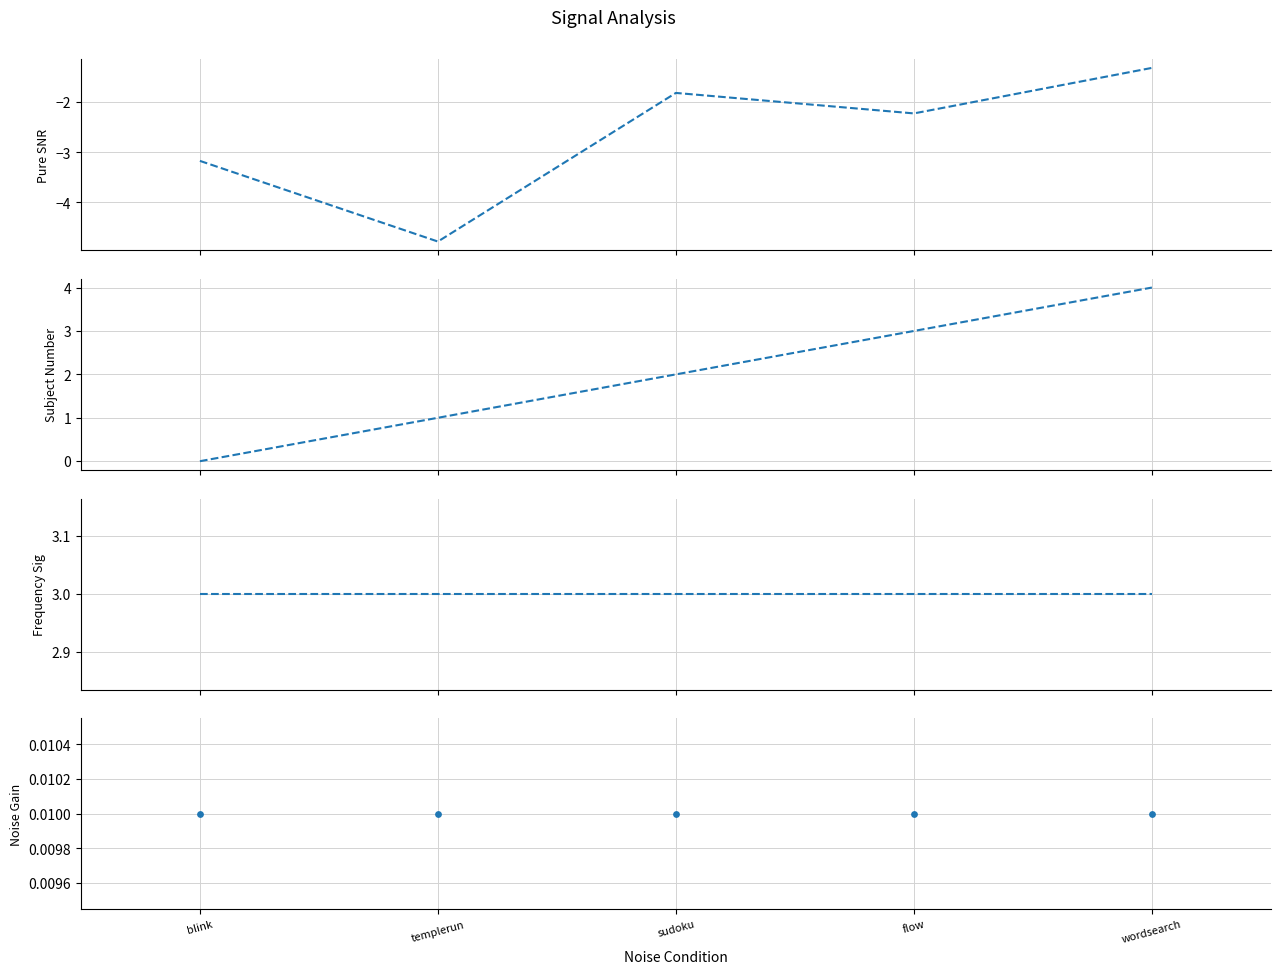

What are all the series names shown in the legend?

Pure SNR, Subject Number, Frequency Sig, Noise Gain